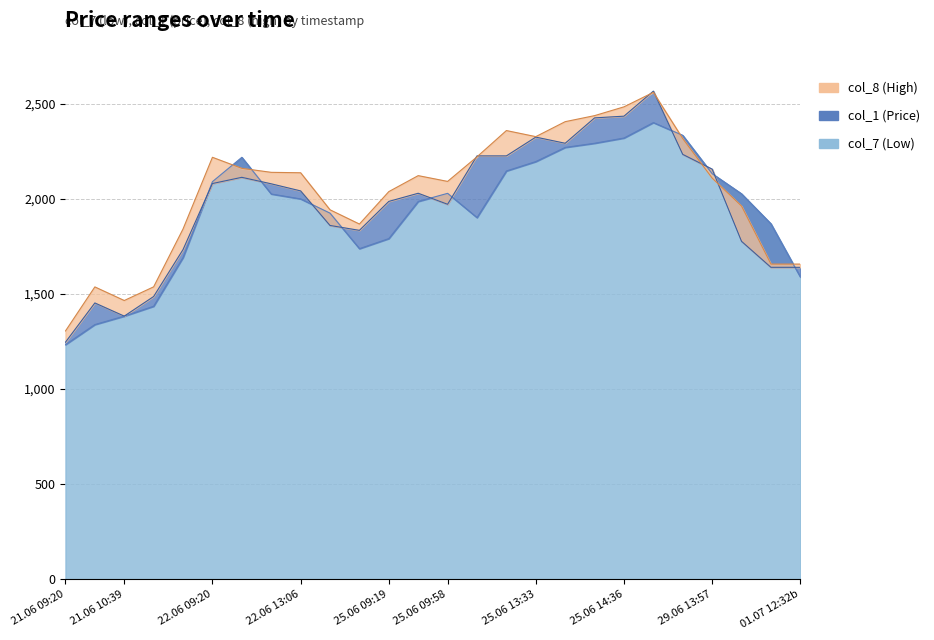

True or false: col_8 has more than 1 interior local peaks.

True